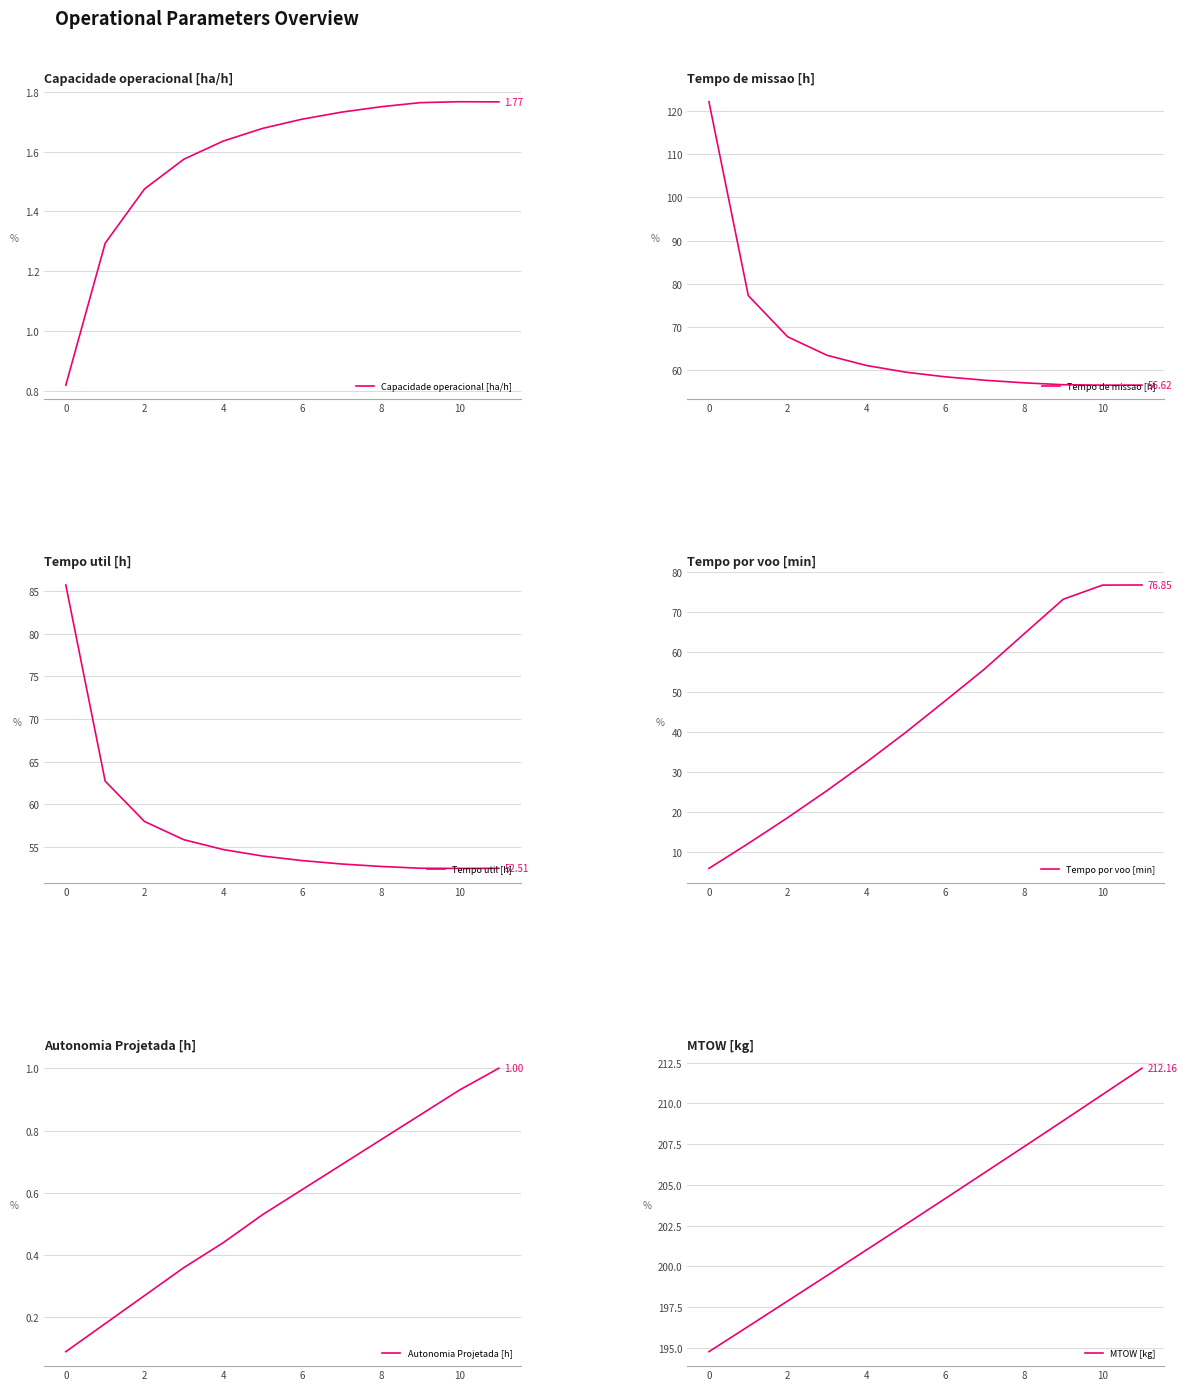

Between 11 and 8, which is larger?

11